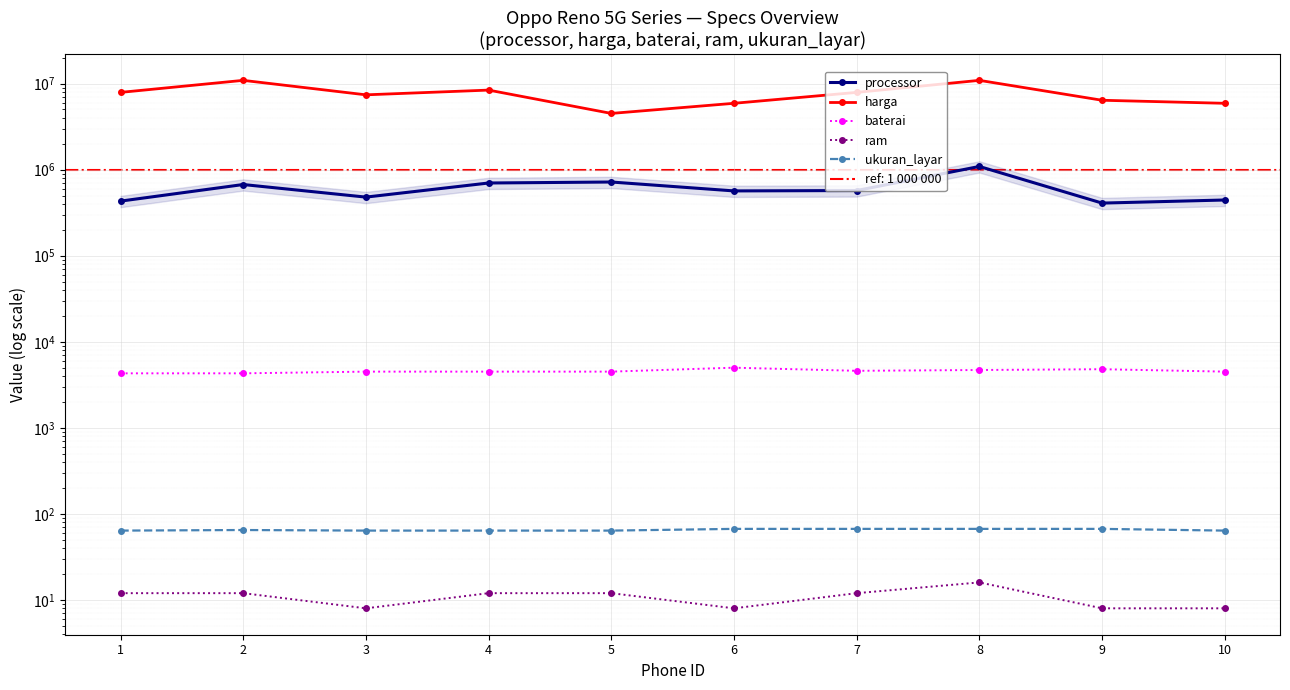

What is the difference between the second highest and minimum values in the baterai series?

500